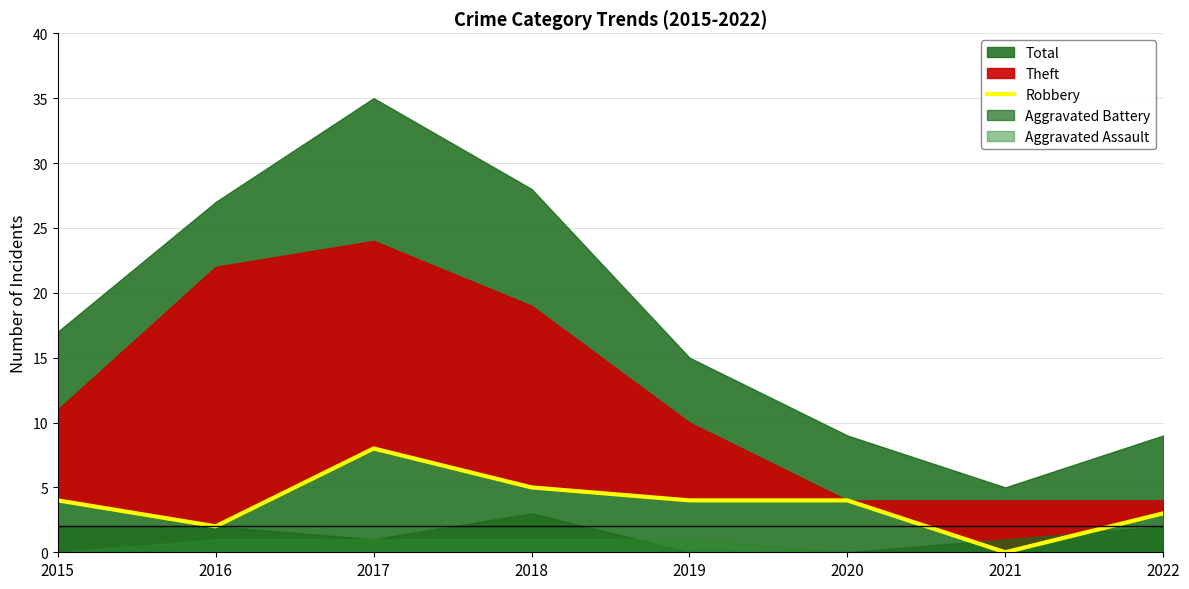

What is the difference between the values at 2022 and 2019?

1